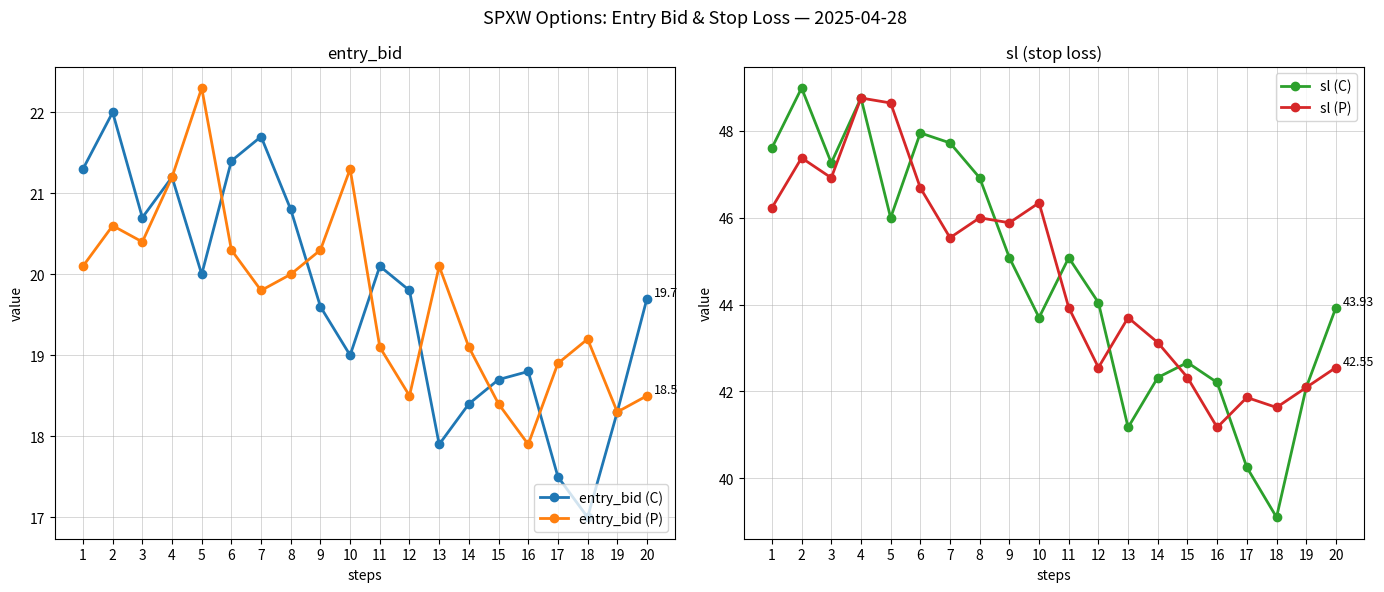

At which label is sl (P) closest to 44?

11